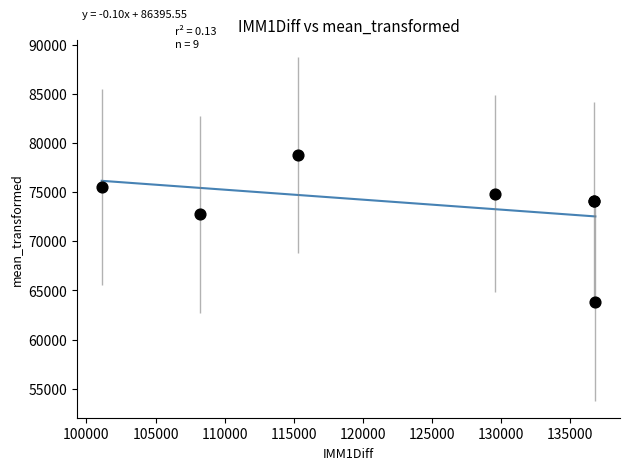

What Y value in the scatter plot is closest to 71277?

72744.0